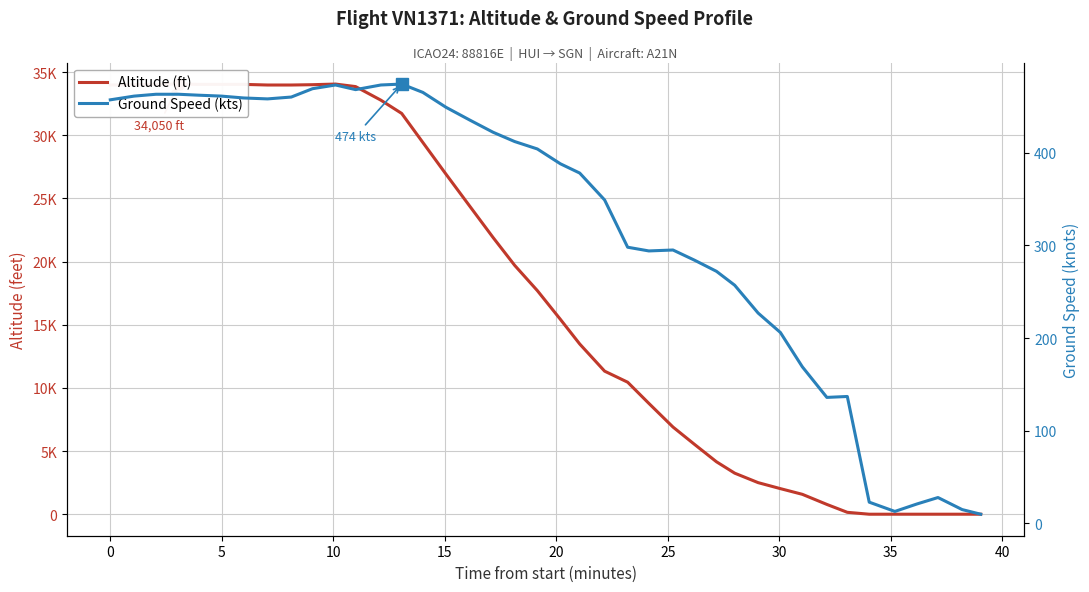

At which label is ground_speed closest to 242?

28